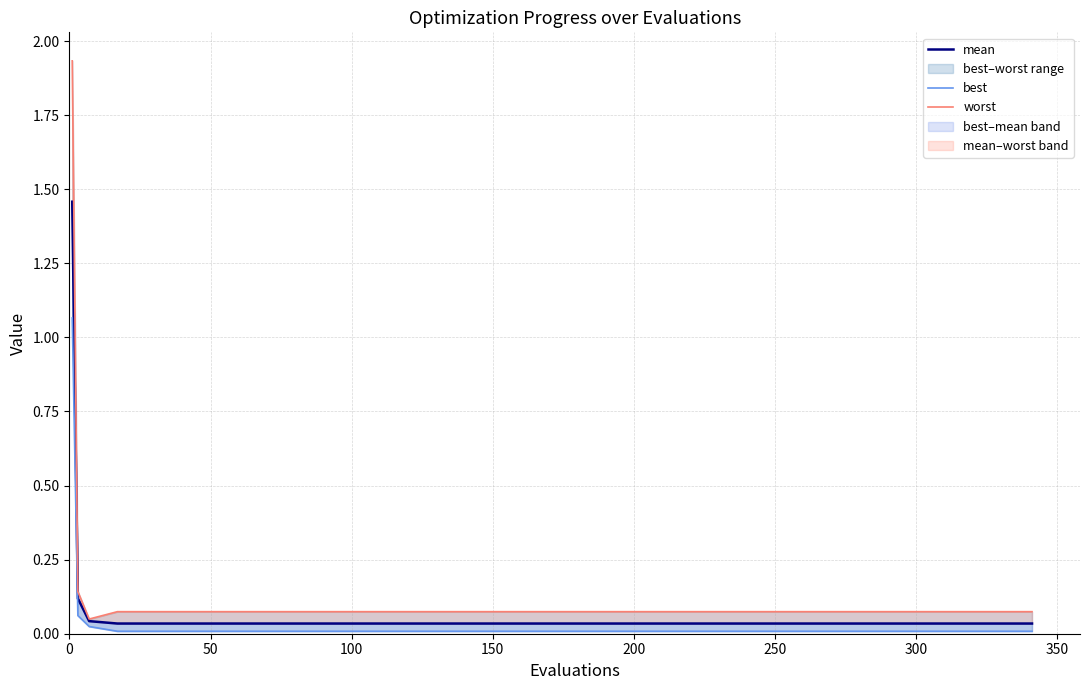

Does the chart have visible grid lines?

Yes